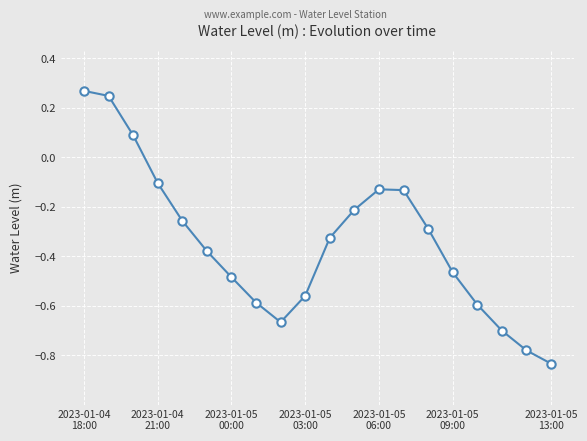

What is the difference between the maximum and minimum values?

1.1